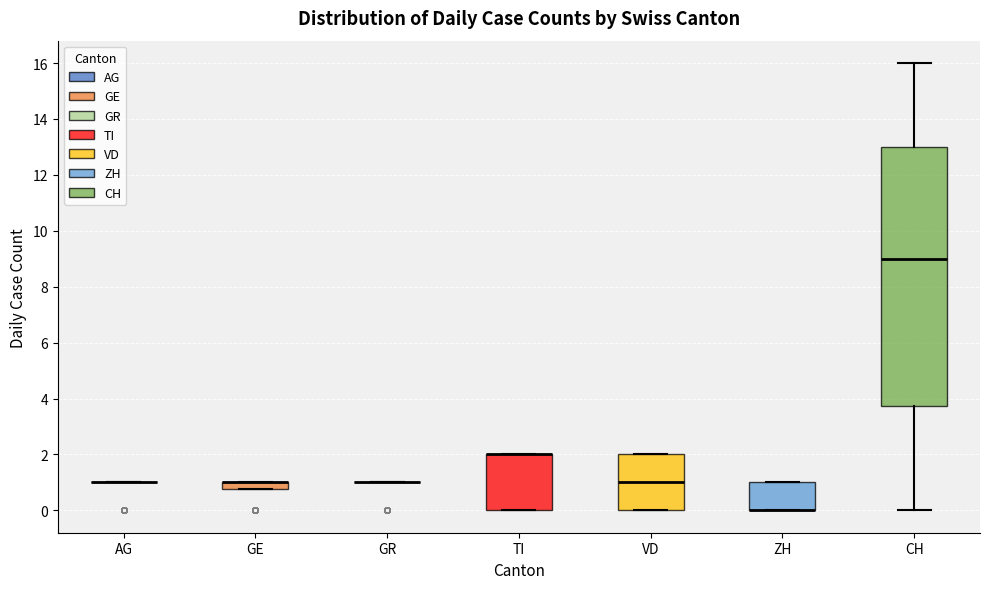

Comparing the boxes themselves (not the whiskers), which one is the tallest?

CH